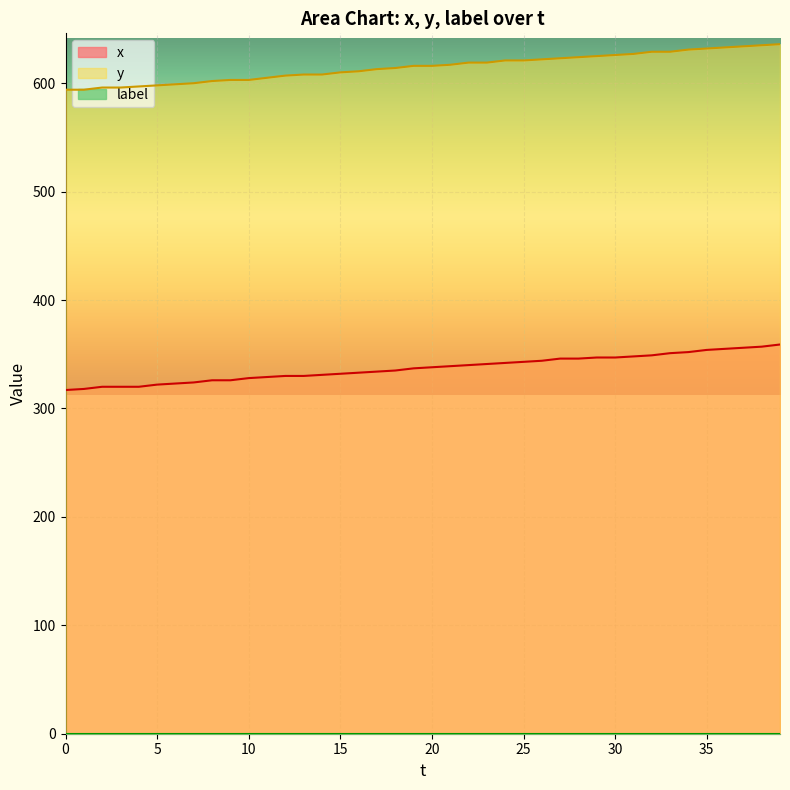

Which category has the highest value in the y series?

39